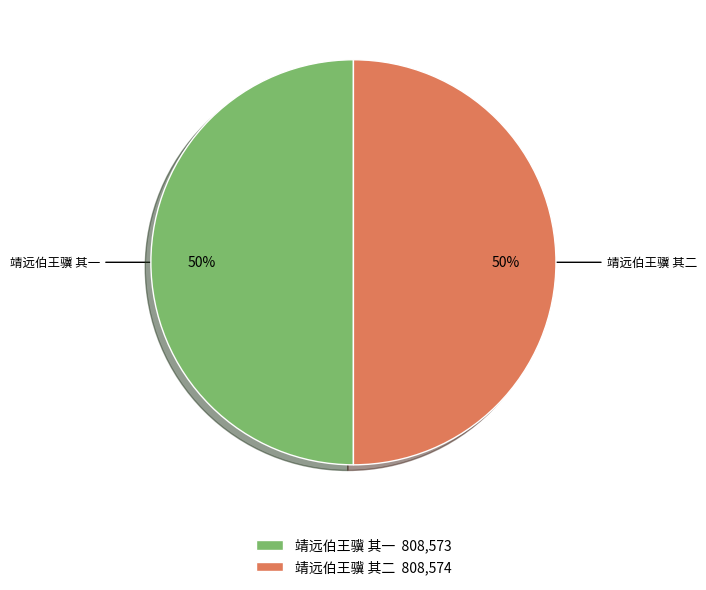

To the nearest percent, what is the average slice percentage?

50%